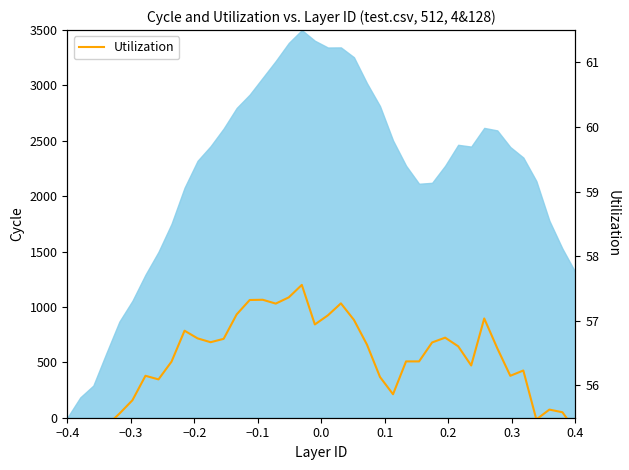

What is the minimum value shown in the chart?

55.0